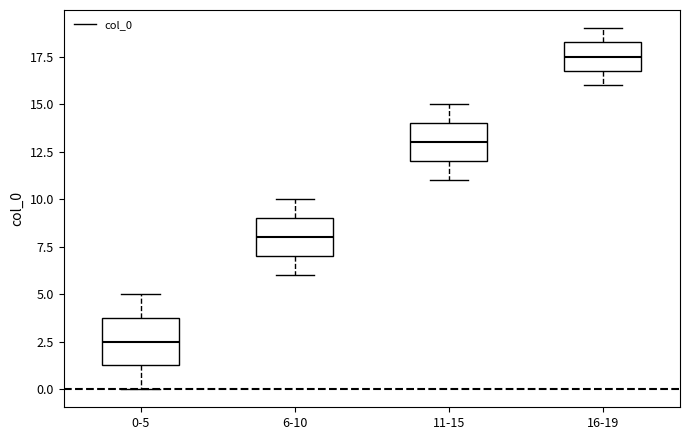

Which box is the tallest, from its lower edge to its upper edge?

0-5